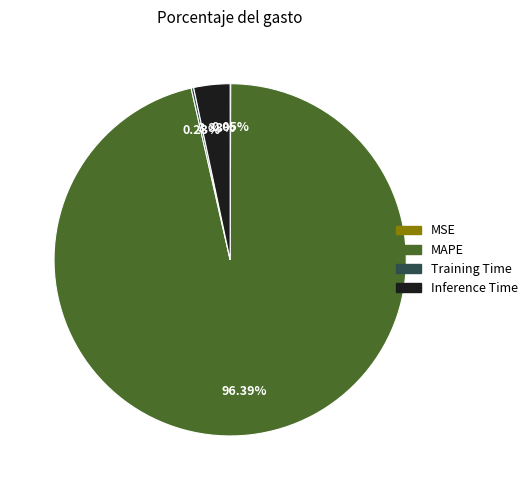

The Inference Time slice represents 9% of the pie. True or false?

False